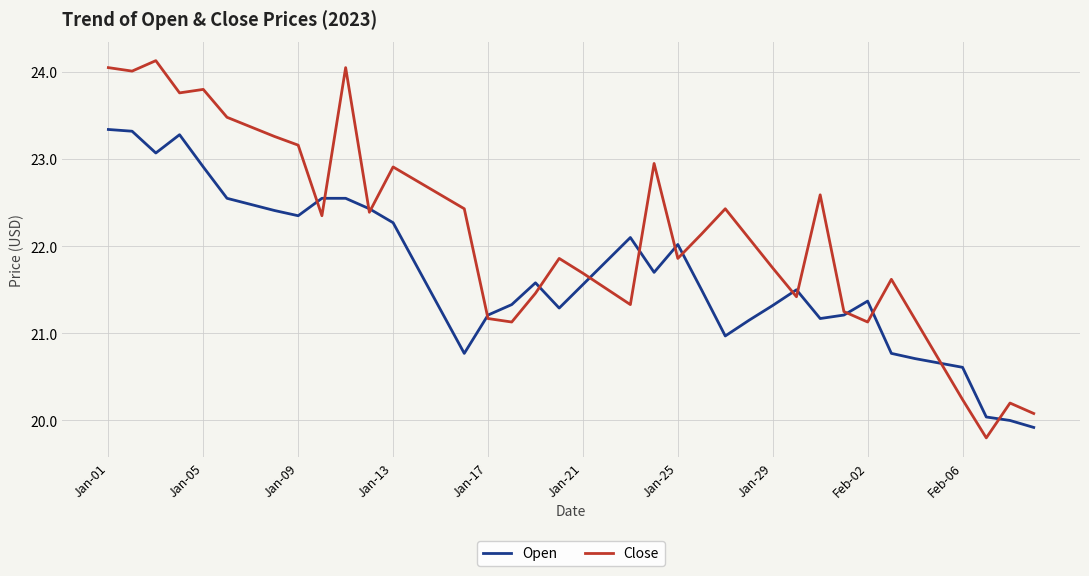

Is this an area chart (filled region under the line)?

No